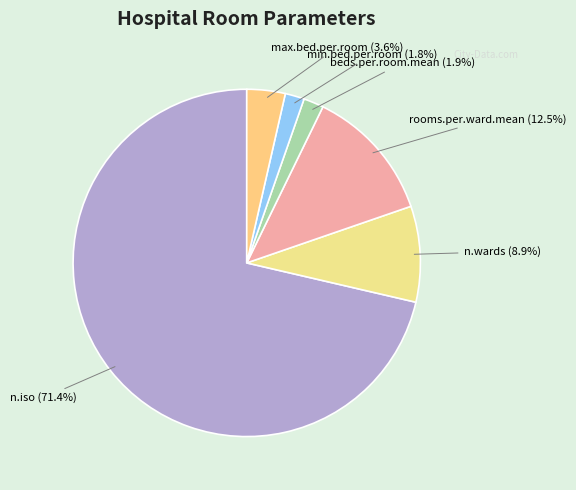

Is the sum of beds.per.room.mean and n.iso greater than half?

Yes